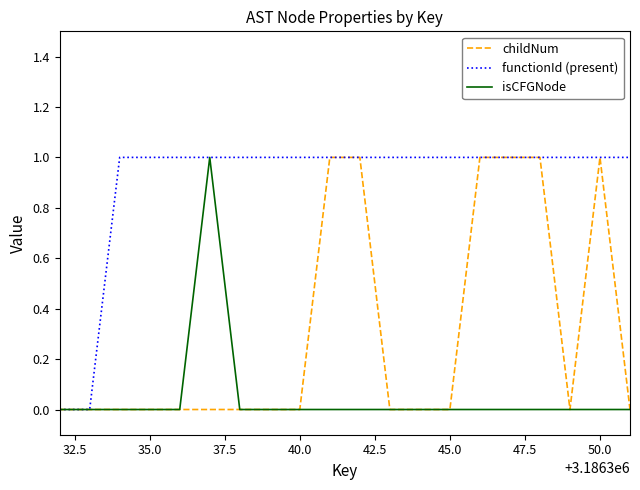

Does the chart display data point markers on the line(s)?

No